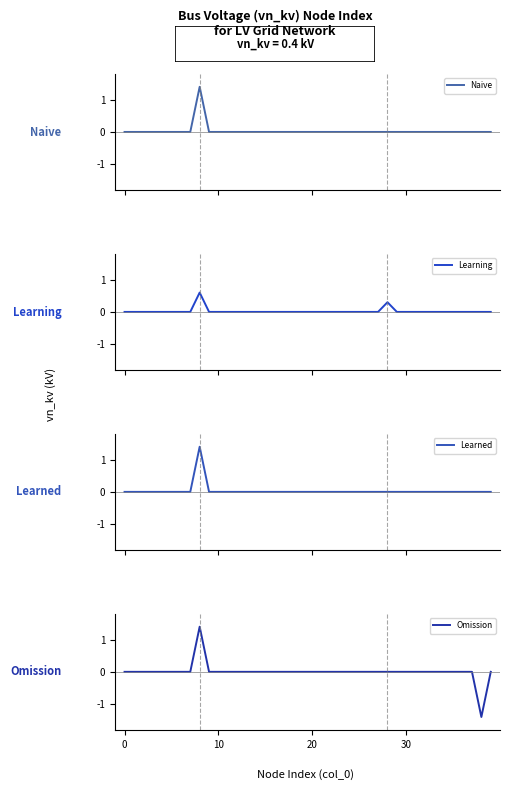

What is the total value across all series at 38?

-1.4